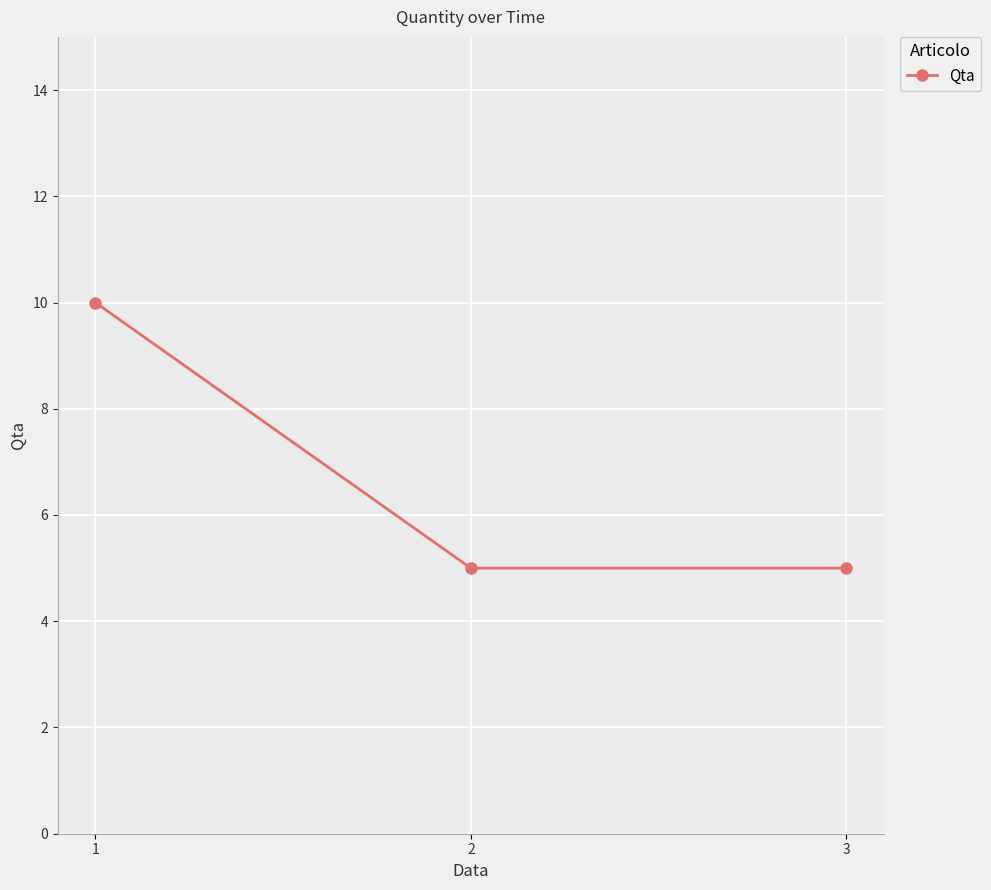

Approximately how many times larger is the value at 1 compared to 3?

2.0